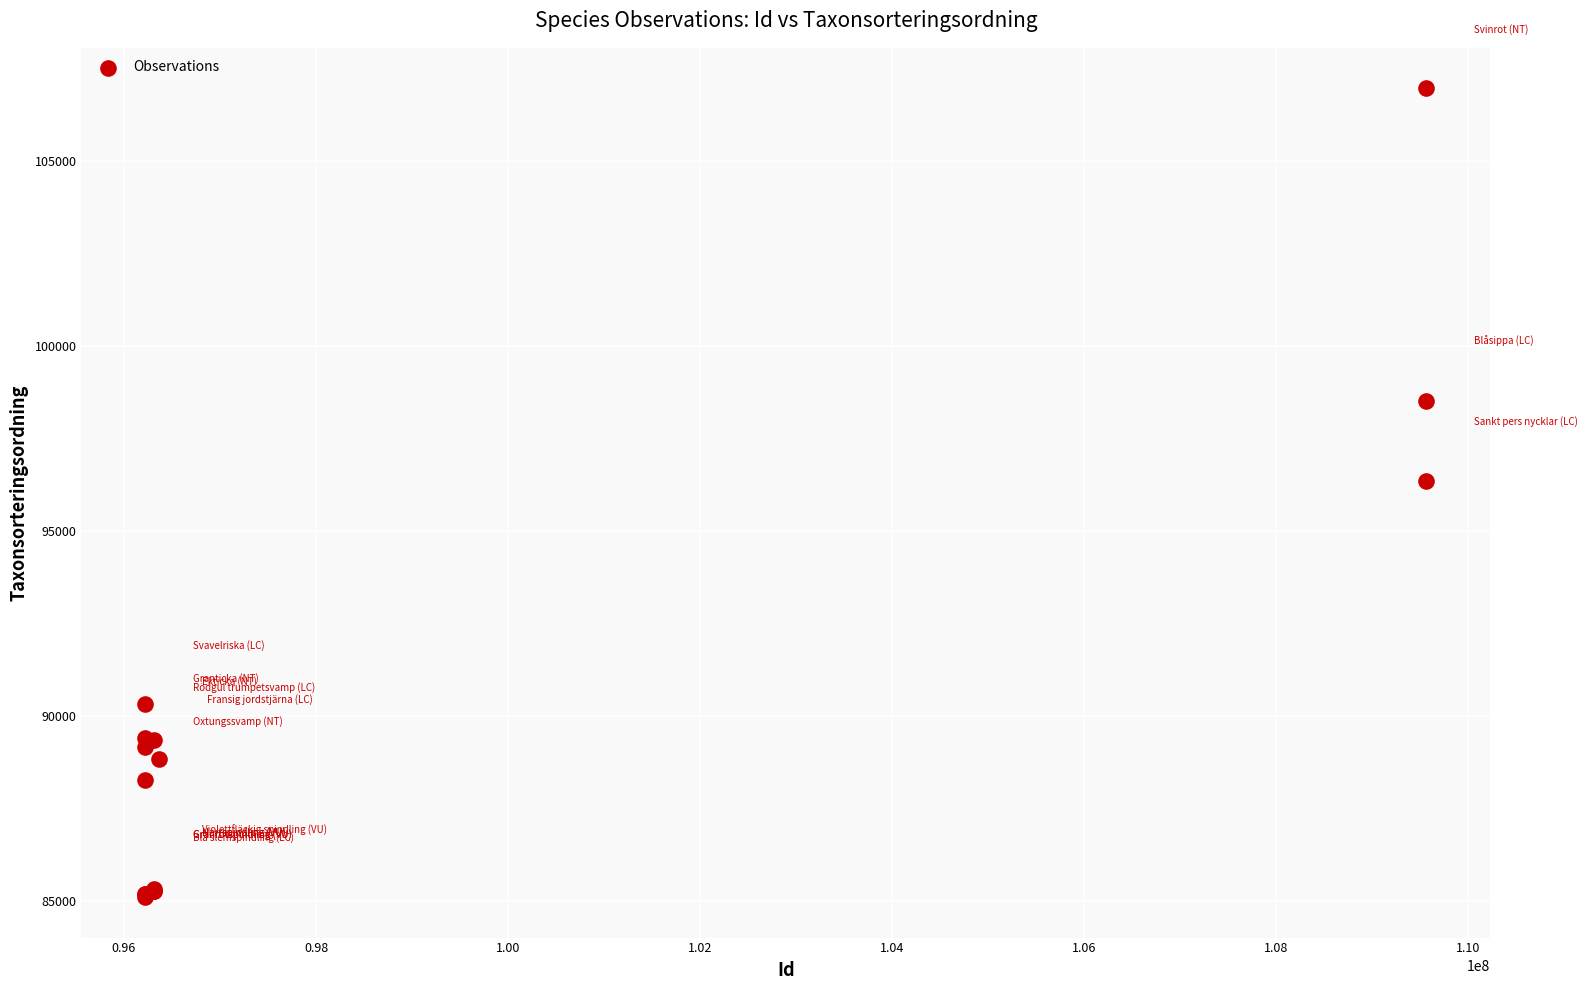

What Y value in the scatter plot is closest to 96034?

96361